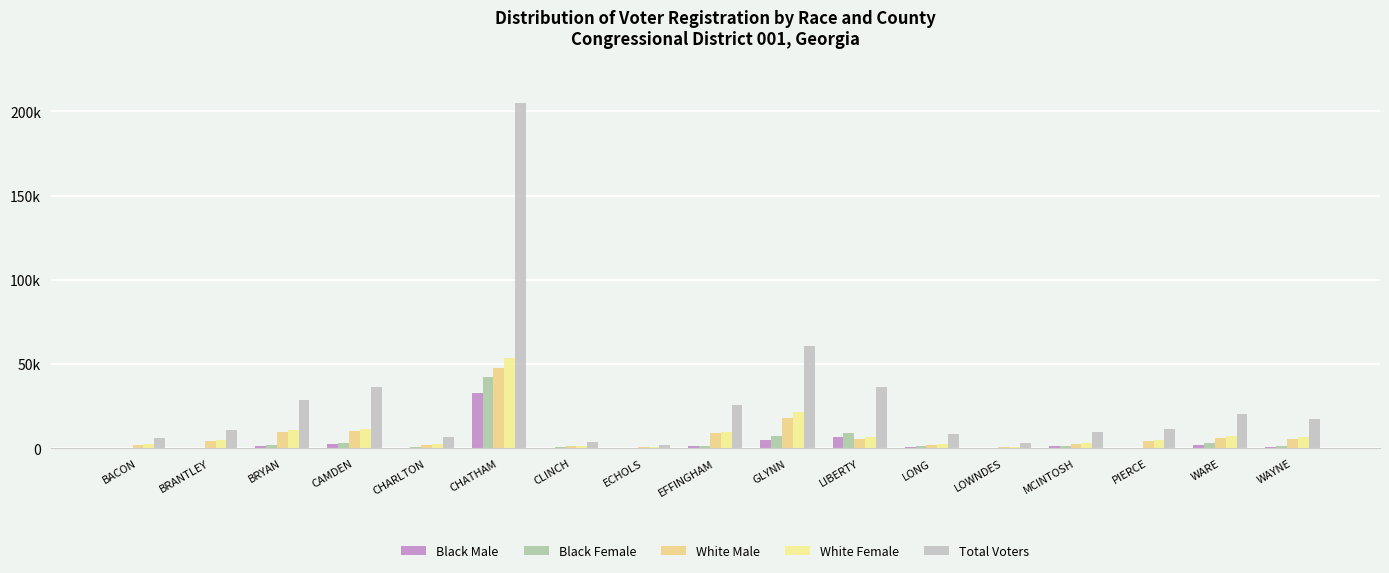

What is the maximum value for White Male?

47772